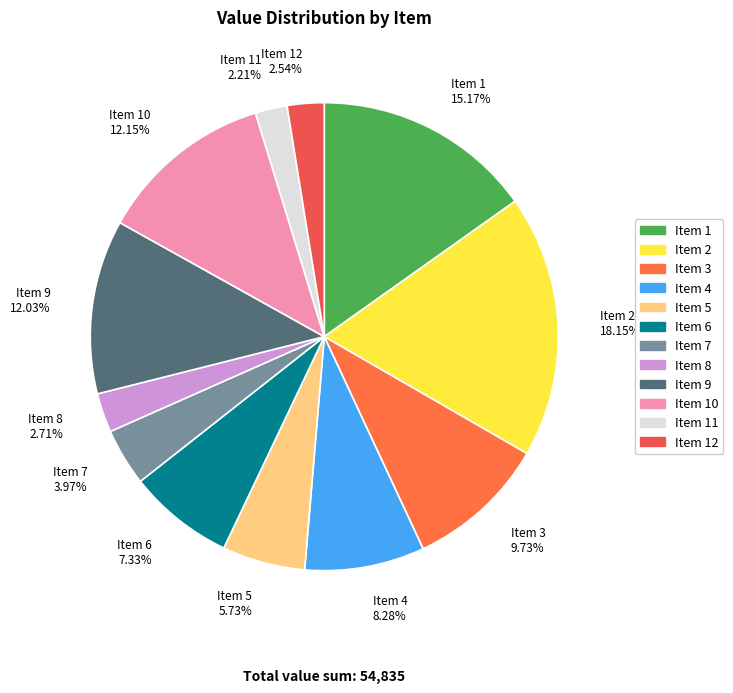

Is there any slice that represents more than half of the pie?

No